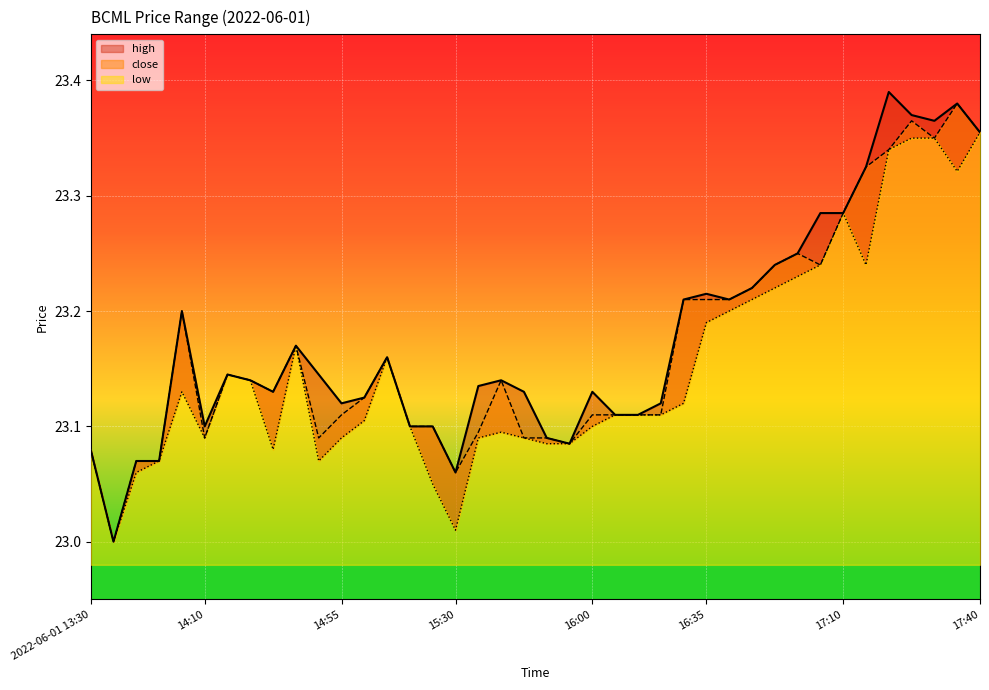

How many data points does each series have?

40